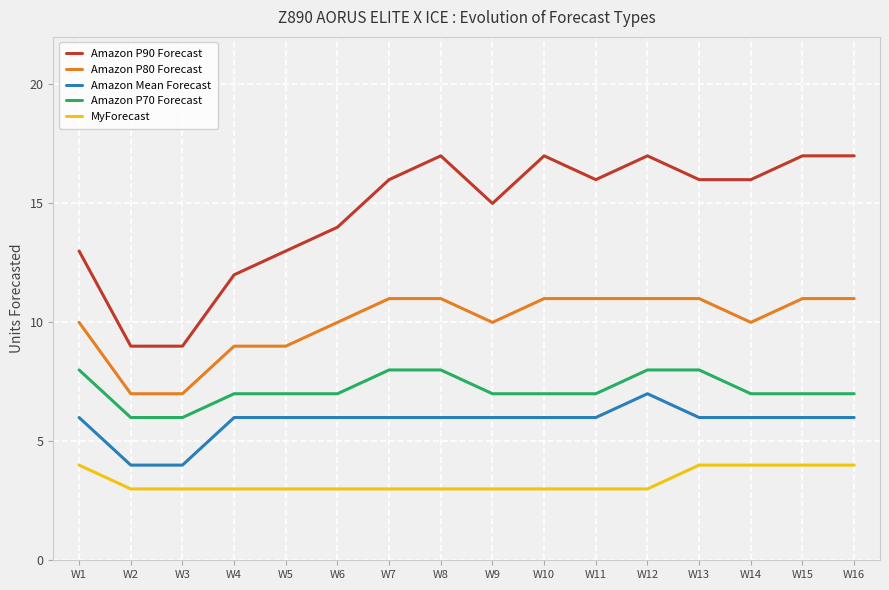

The value of Amazon P80 Forecast at W13 is 11. True or false?

True